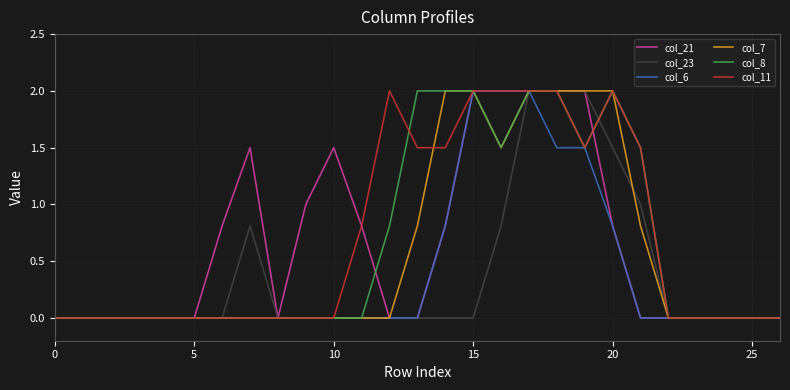

What is the maximum value for col_23?

2.0